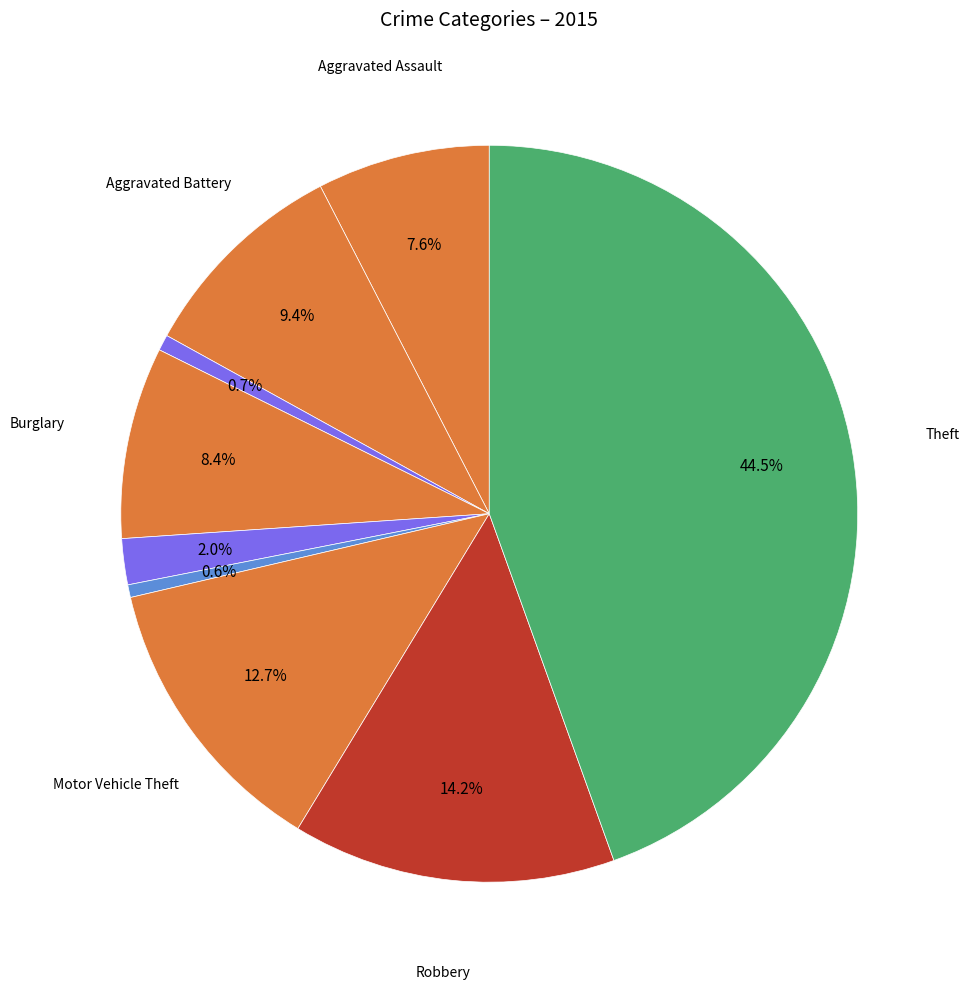

What is the smallest slice in the pie chart?

Homicide